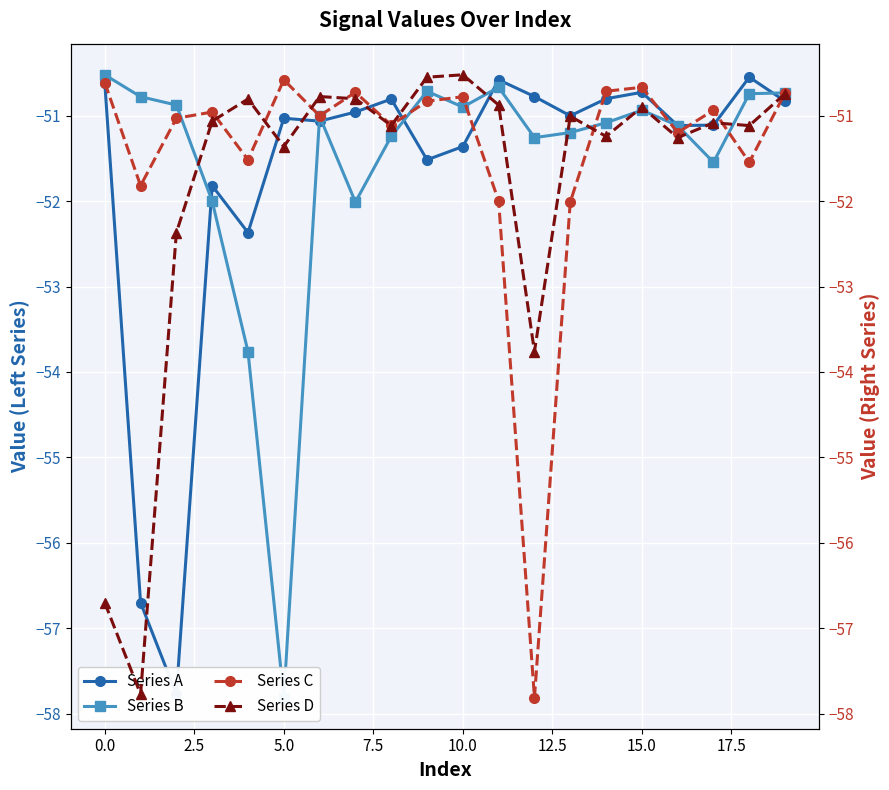

Count the number of categories in the chart.

20